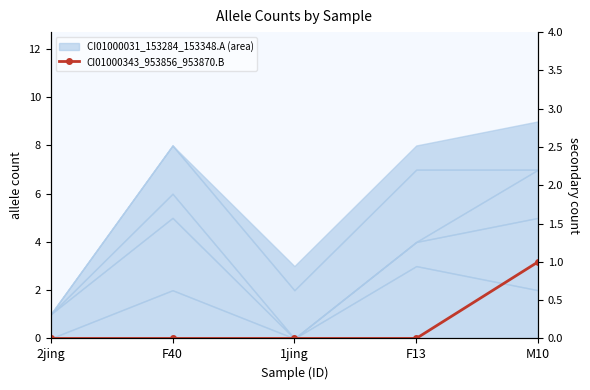

True or false: the data has more than 1 interior local peaks.

False